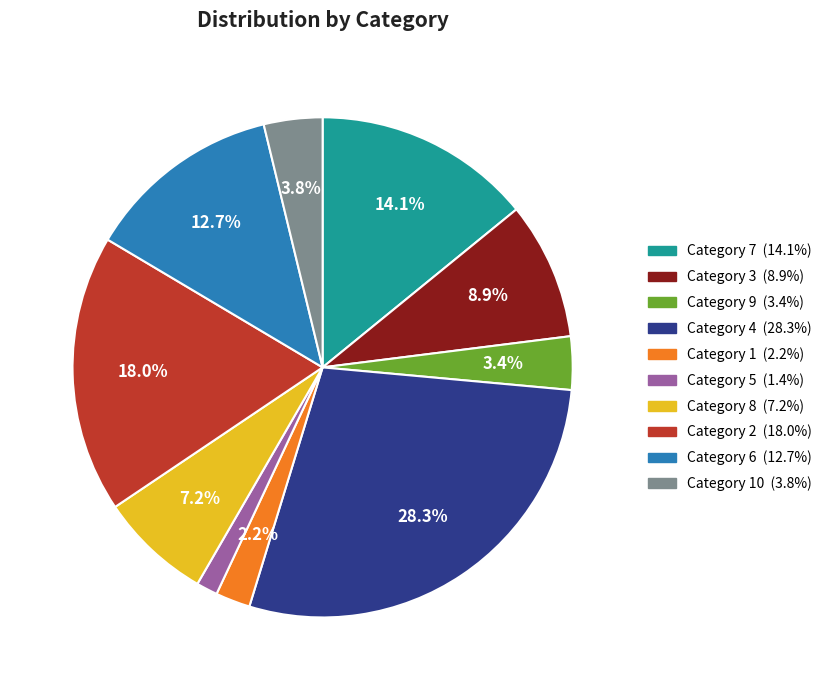

Is there any slice that represents more than half of the pie?

No